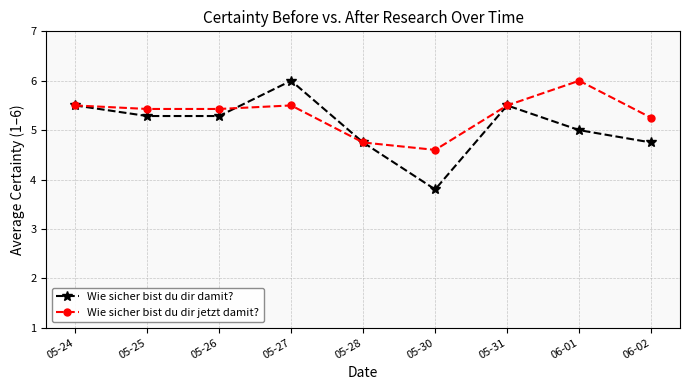

Which series has the largest total across all categories?

Wie sicher bist du dir jetzt damit?